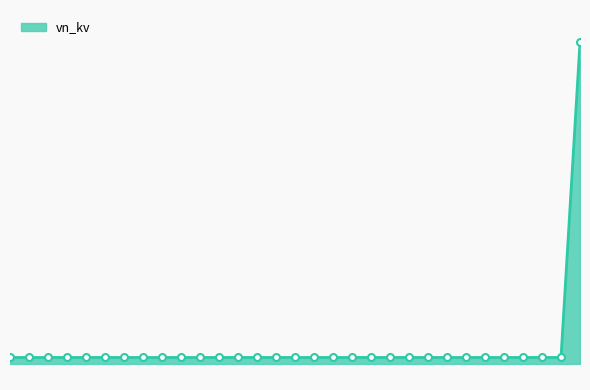

Rank the categories by value from lowest to highest.

0, 1, 2, 3, 4, 5, 6, 7, 8, 9, 10, 11, 12, 13, 14, 15, 16, 17, 18, 19, 20, 21, 22, 23, 24, 25, 26, 27, 28, 29, 30